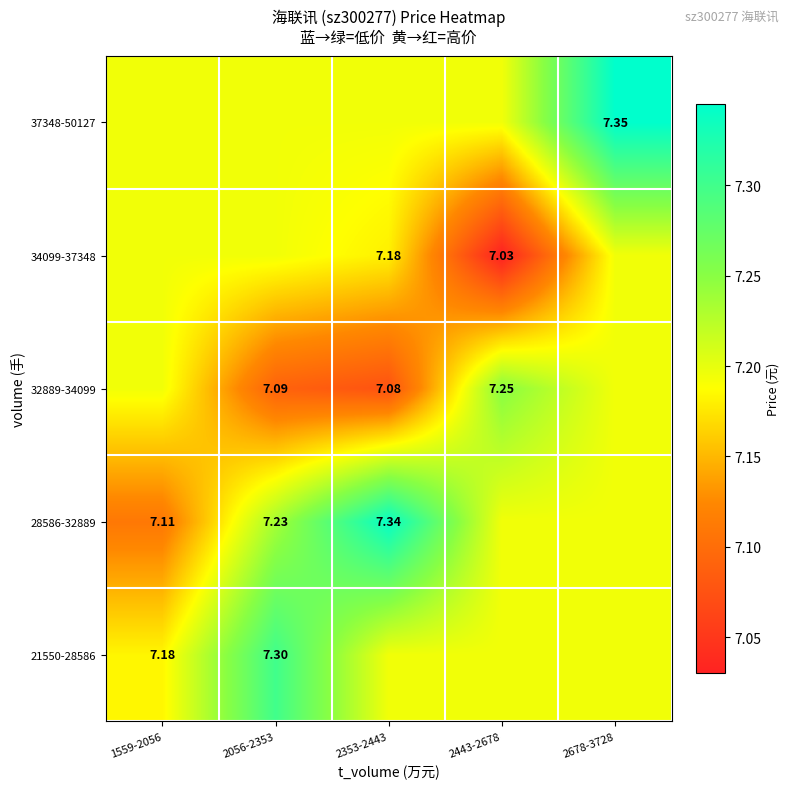

What is the total value across all series at 2353-2443?

36.0